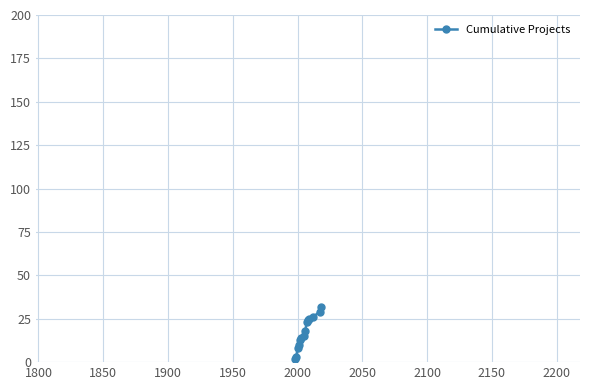

What is the average value?

17